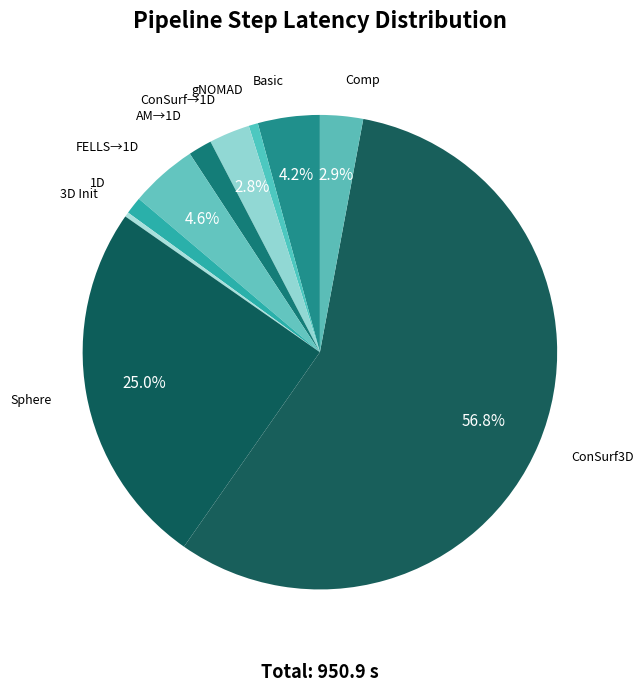

Is it true that Basic is 14% of the pie?

False